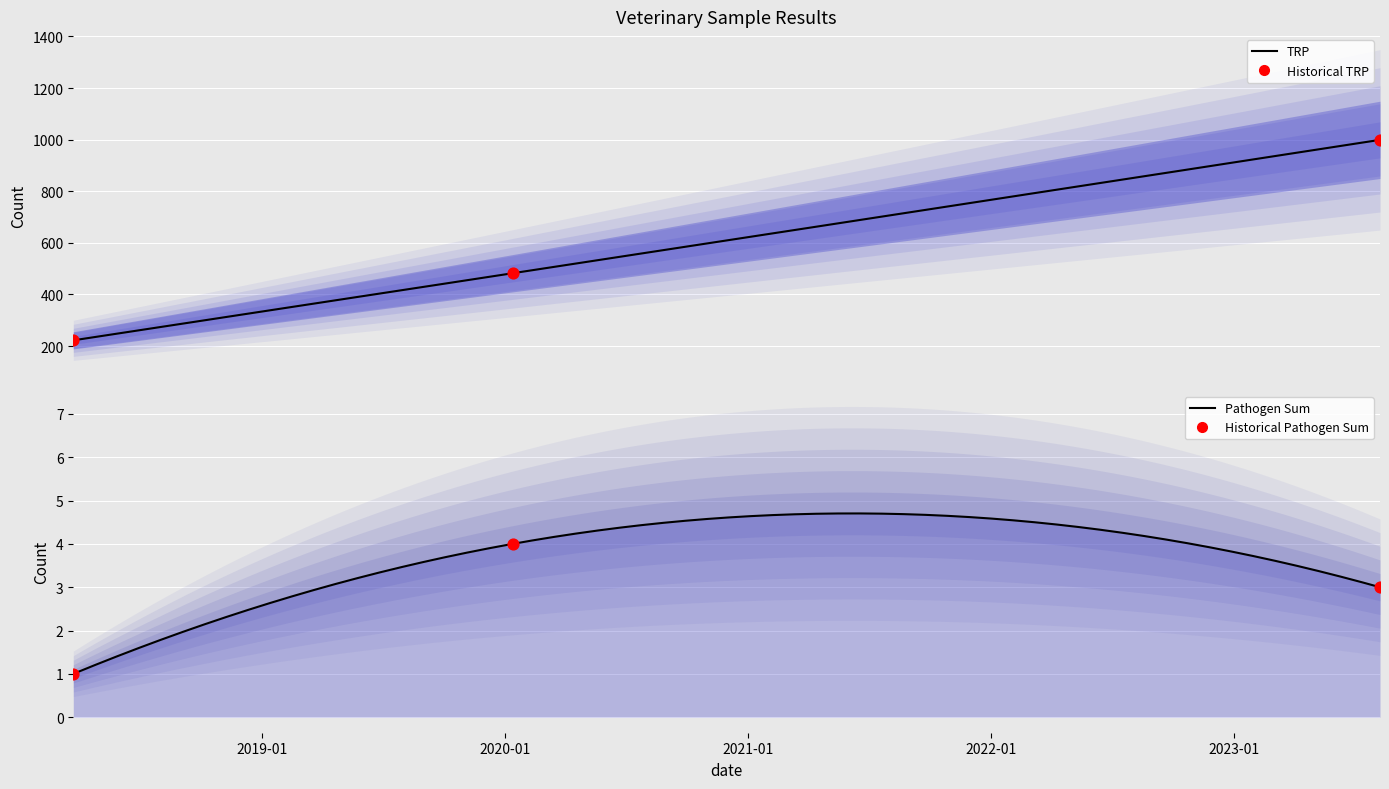

Is the value of TRP at 2023-08-08 greater than the value of M_bovis at 2018-03-24?

Yes